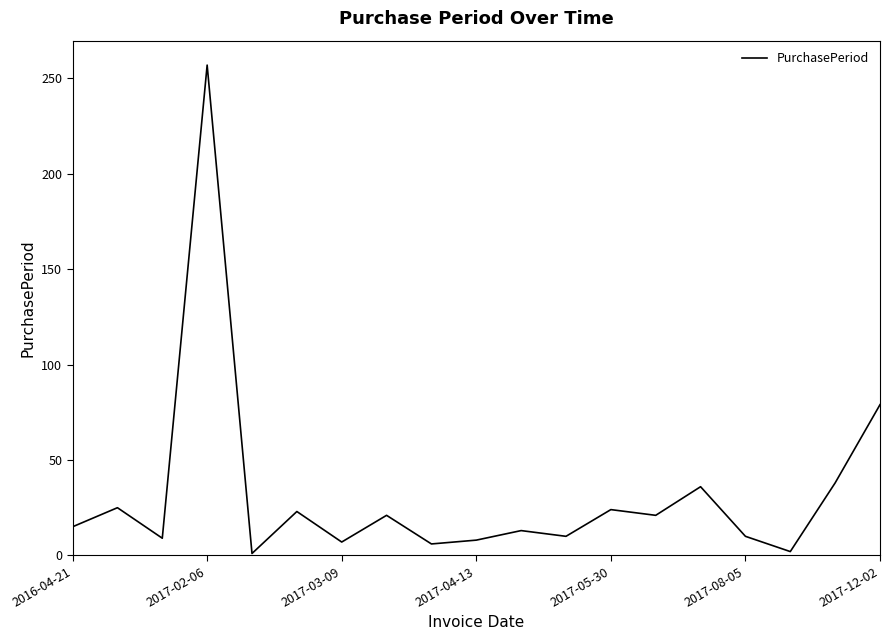

What is the ratio of the value at 2017-08-05 to the value at 2017-03-09?

1.4